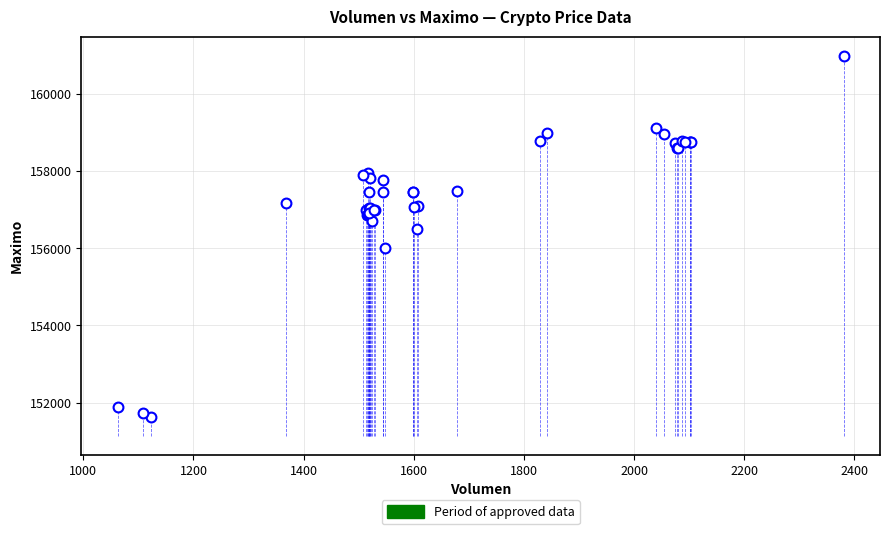

What Y value in the scatter plot is closest to 156316?

156500